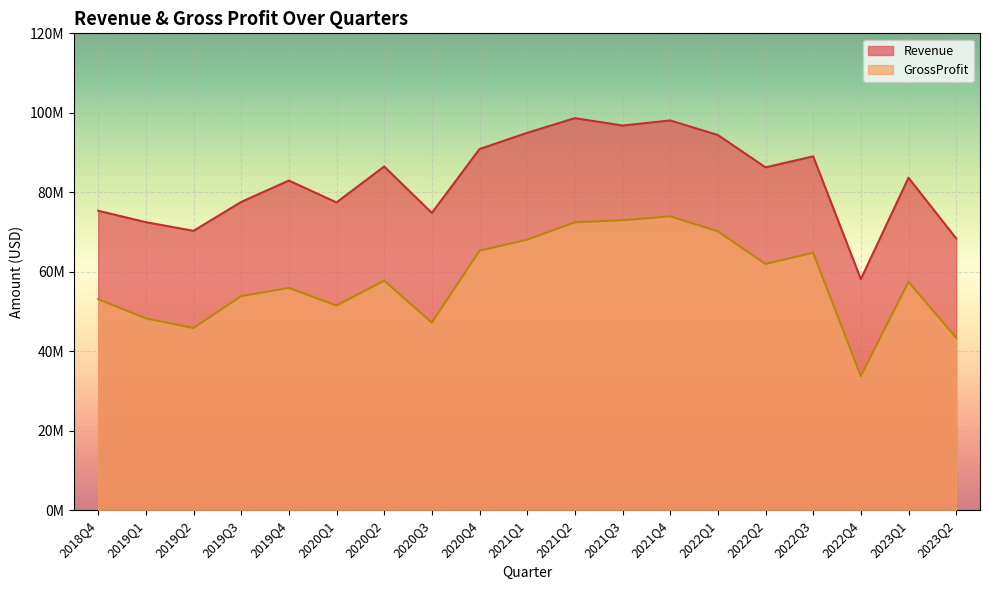

How many lines are shown in the chart?

2